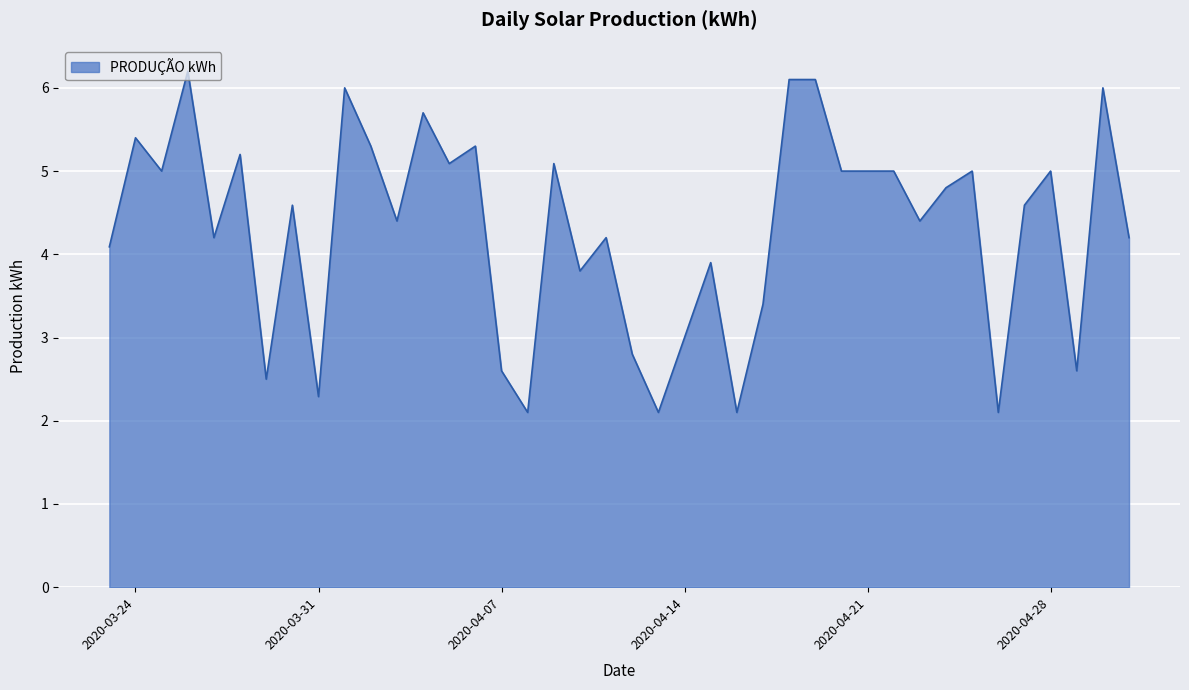

How many categories are shown in the chart?

40